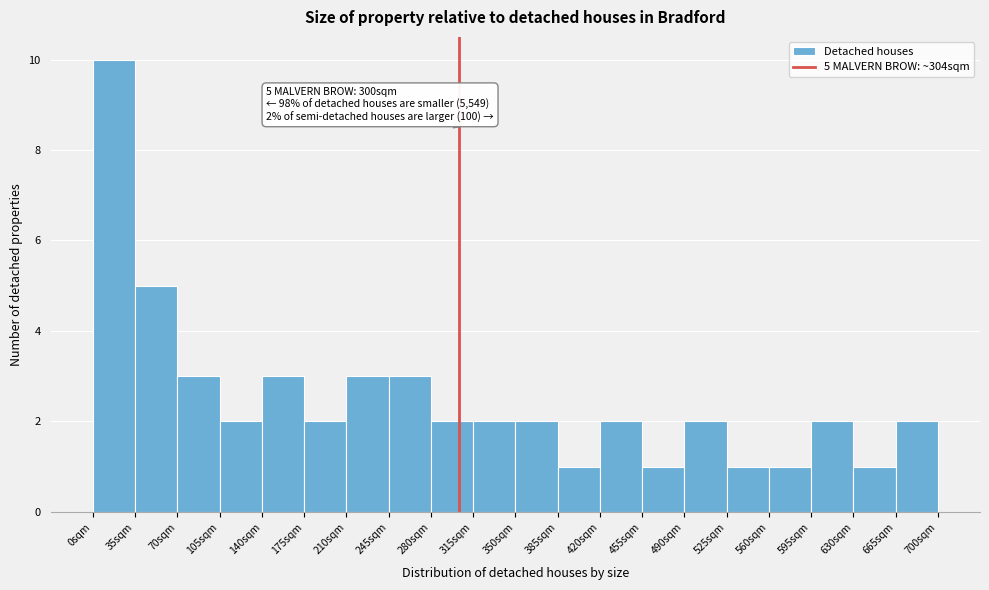

Over which range of the x-axis is the bar tallest?

0 to 35